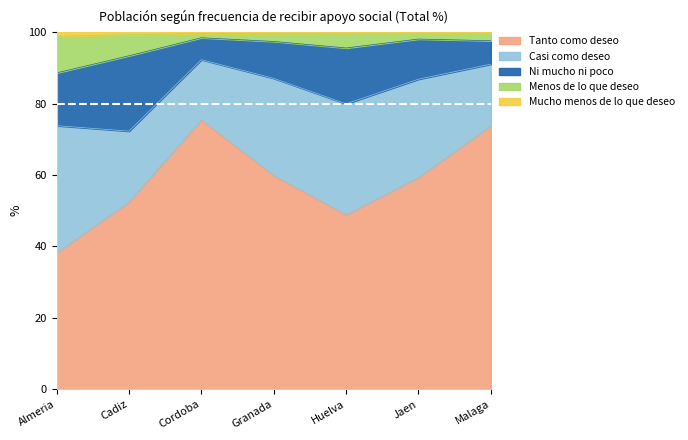

Which label corresponds to the smallest value in the chart?

Almeria